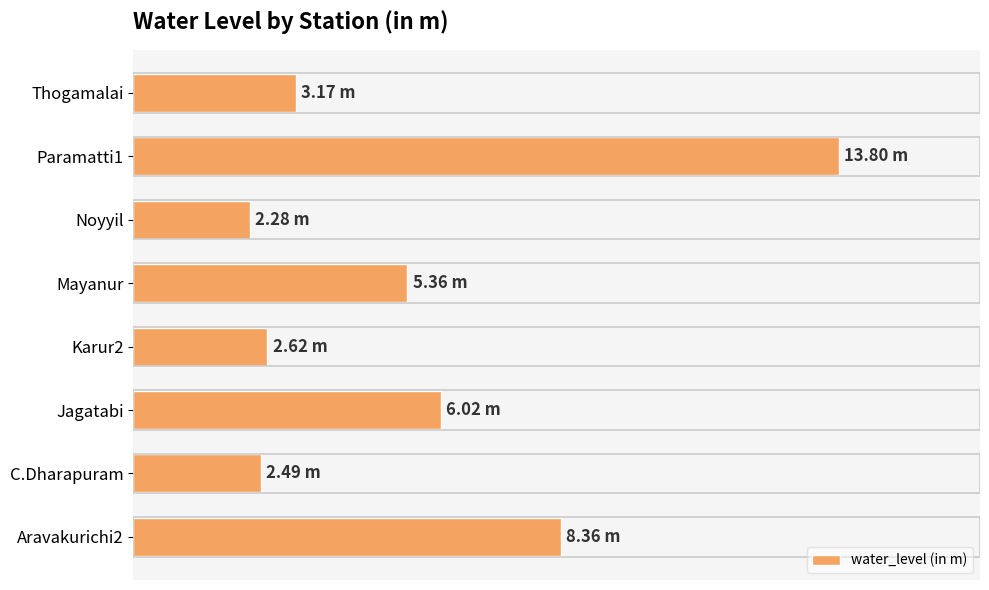

What is the smallest value displayed?

2.3